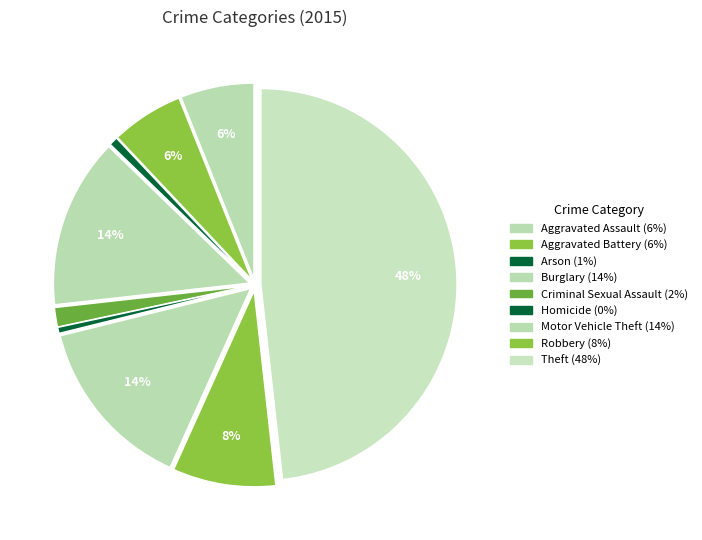

Is it true that Aggravated Assault is 6% of the pie?

True